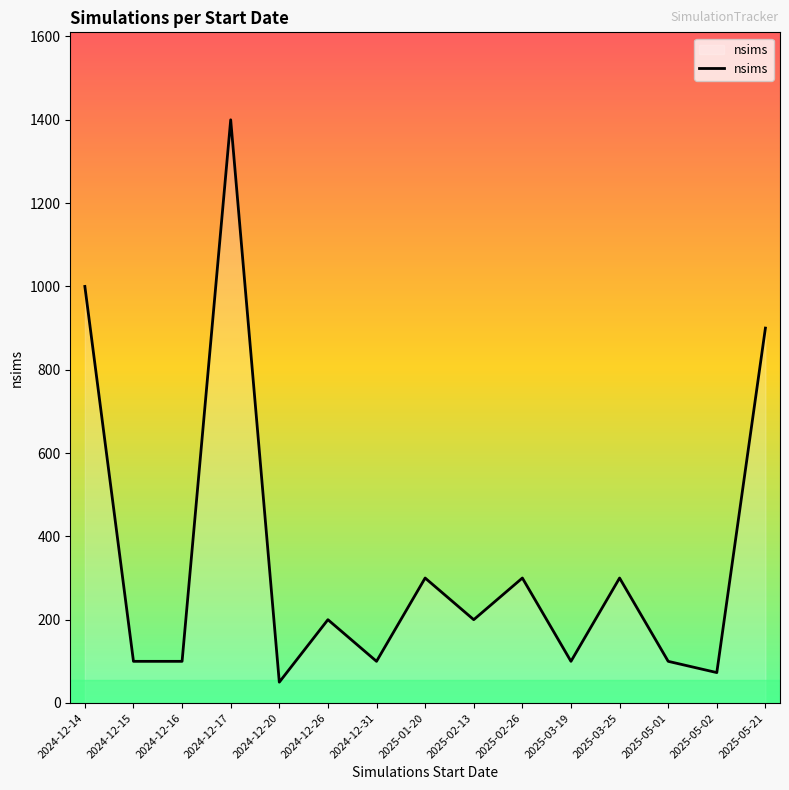

Does the chart display data point markers on the line(s)?

No